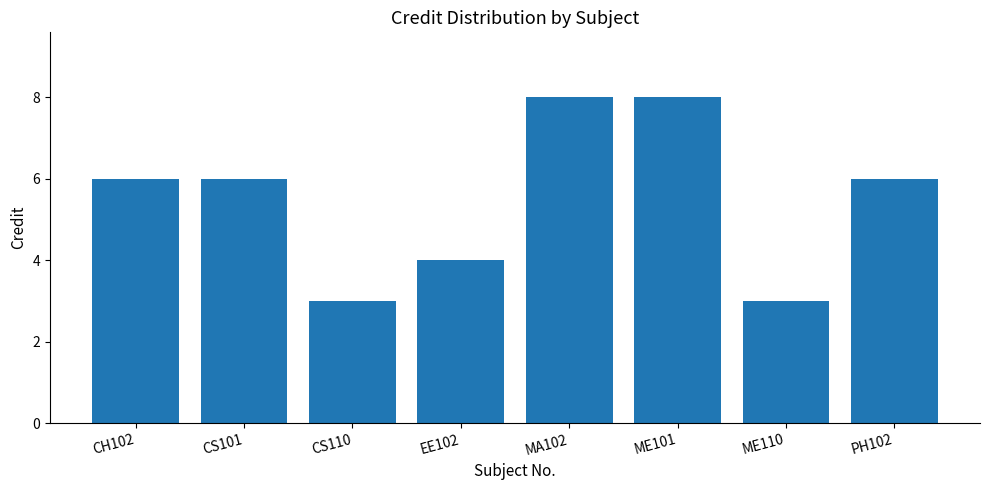

Is it true that the value at ME110 is 3?

True